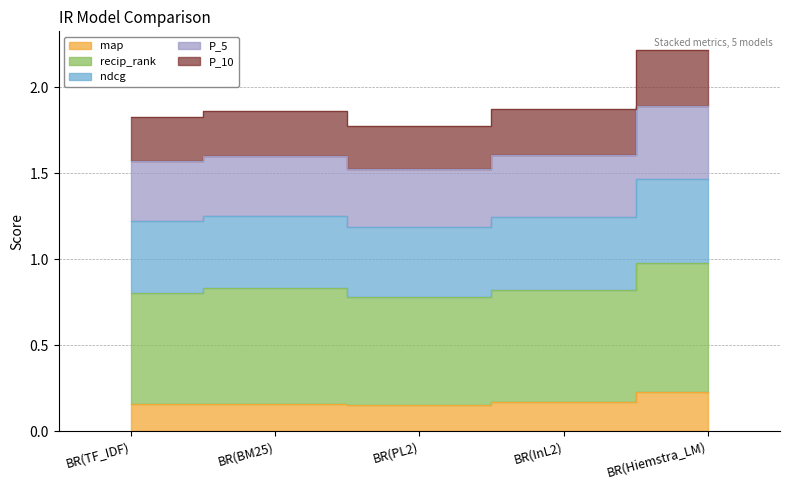

The value of recip_rank at BR(Hiemstra_LM) is 1.0. True or false?

True